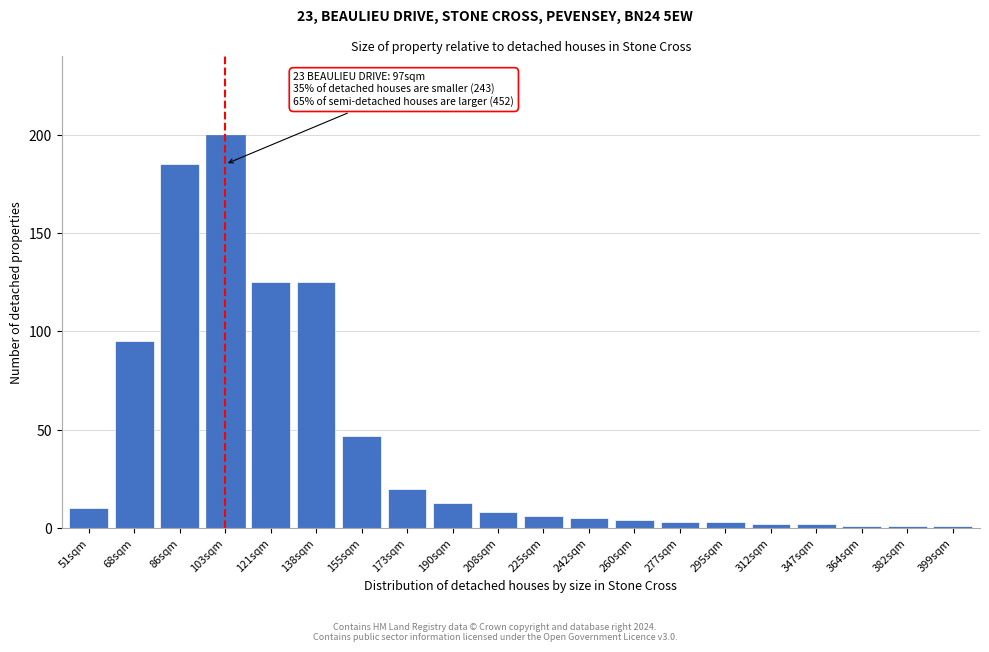

Reading left to right, what are all the values shown in this chart?

10	95	185	200	125	125	47	20	13	8	6	5	4	3	3	2	2	1	1	1